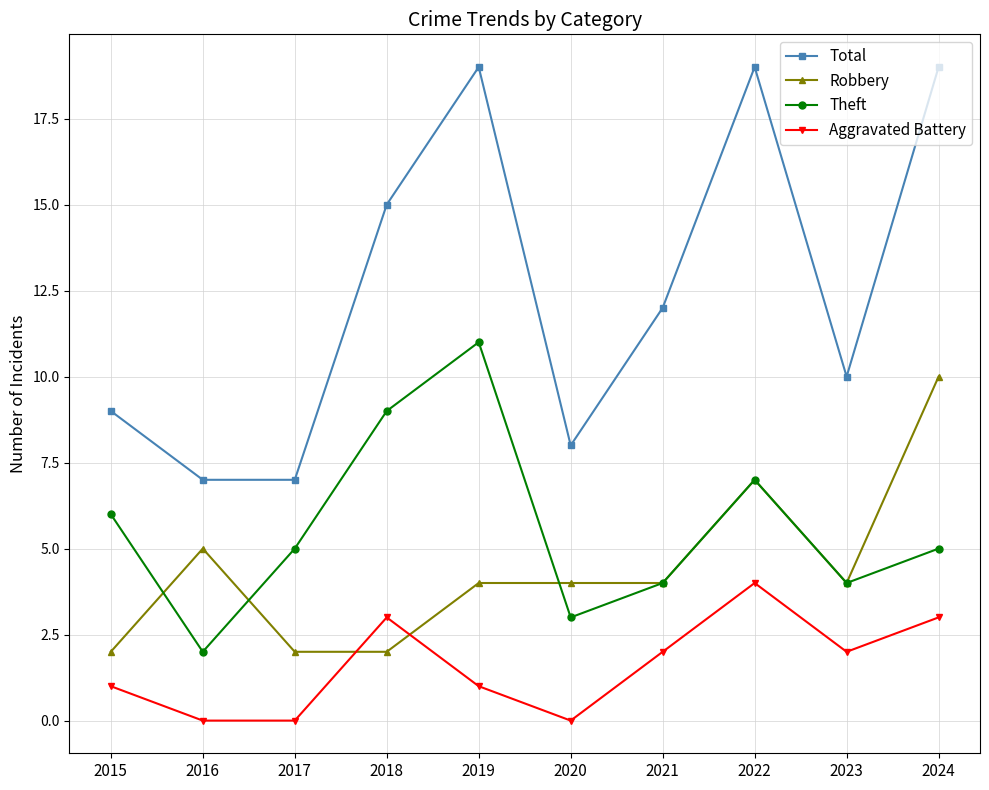

Which category has the highest value in the Robbery series?

2024